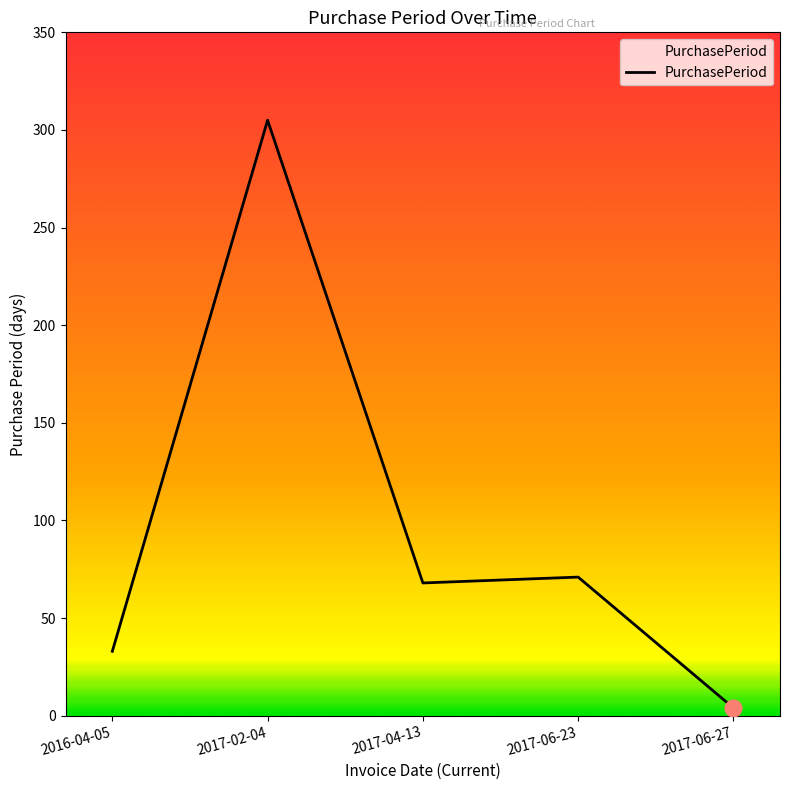

List the labels in order of value, smallest first.

2017-06-27, 2016-04-05, 2017-04-13, 2017-06-23, 2017-02-04